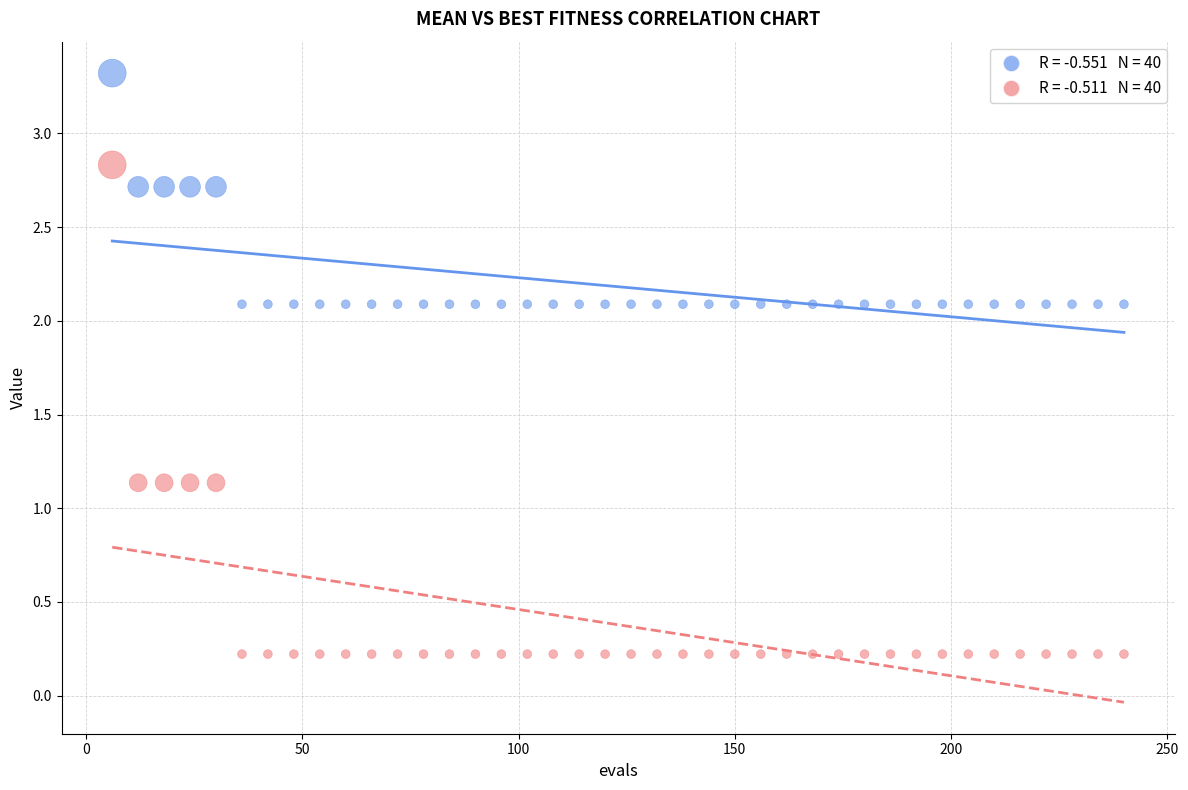

Across all data points, what is the range of Y values (max minus min)?

3.1